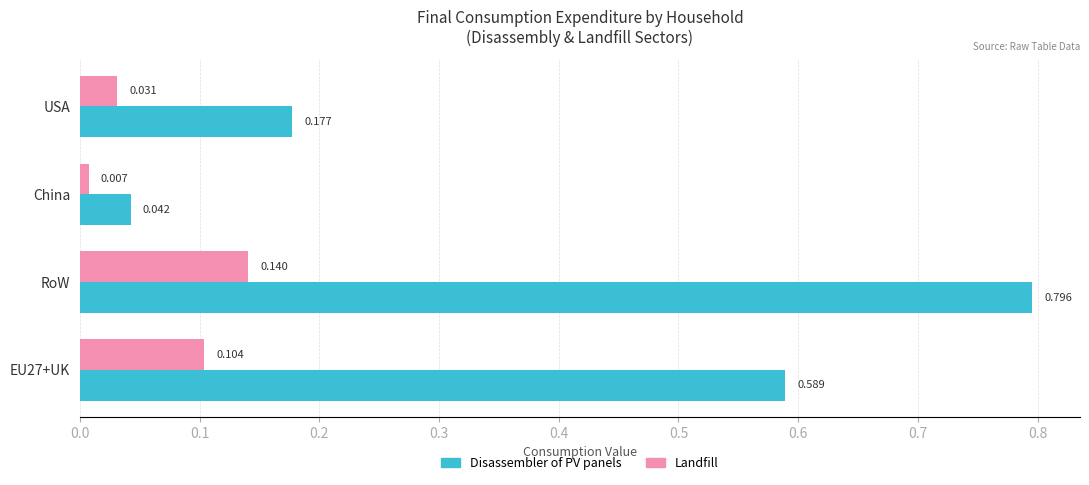

At which category is the sum across all series the highest?

RoW